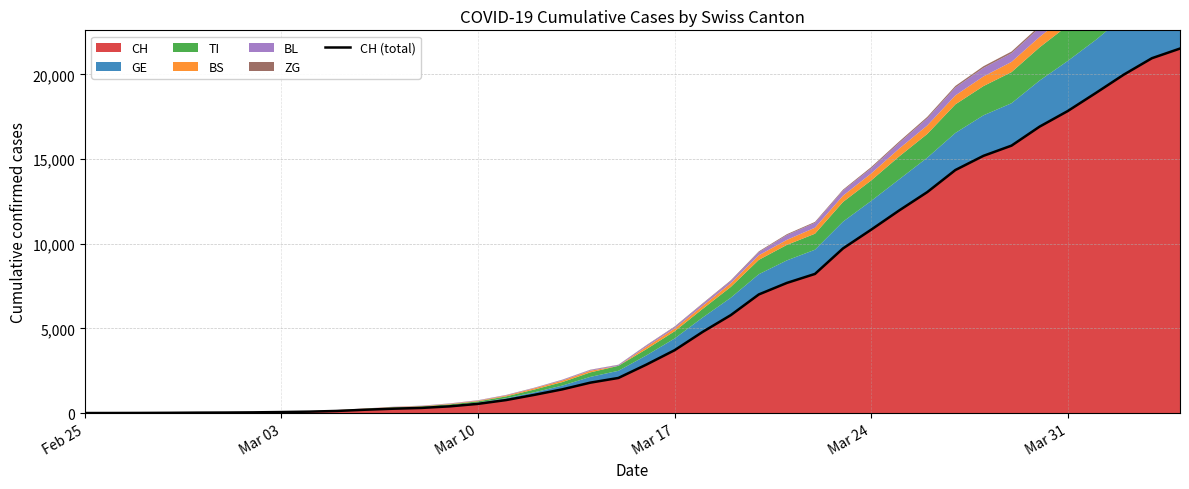

What is the highest value of the CH series?

21530